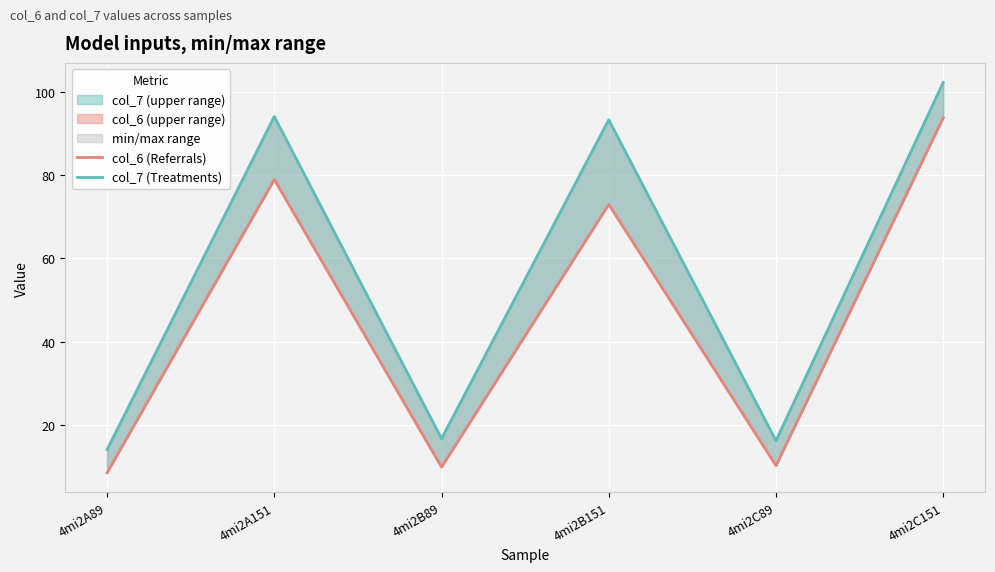

How many lines are shown in the chart?

2